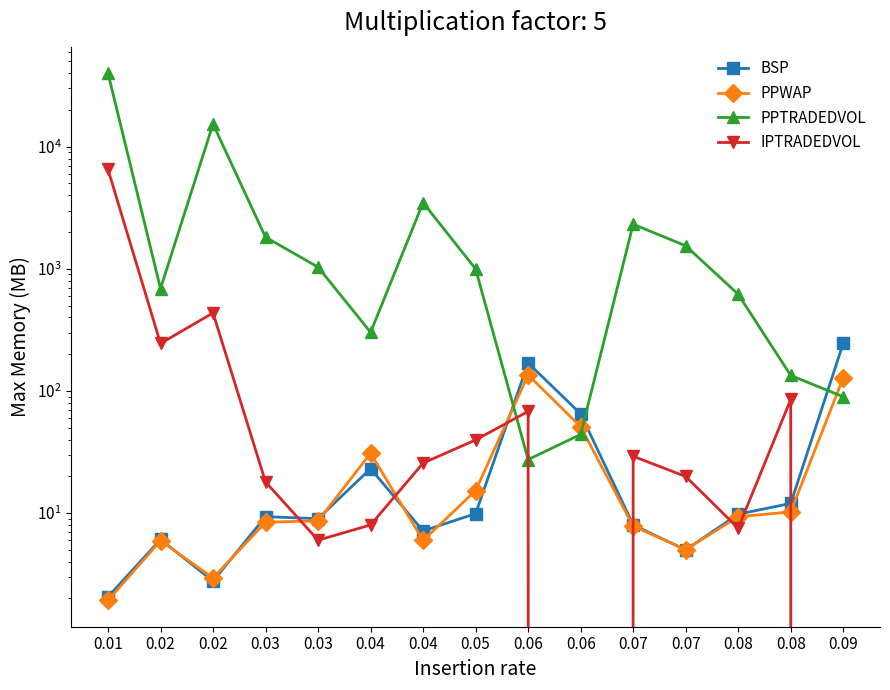

Which series changed the most between 0.02 and 0.05?

PPTRADEDVOL